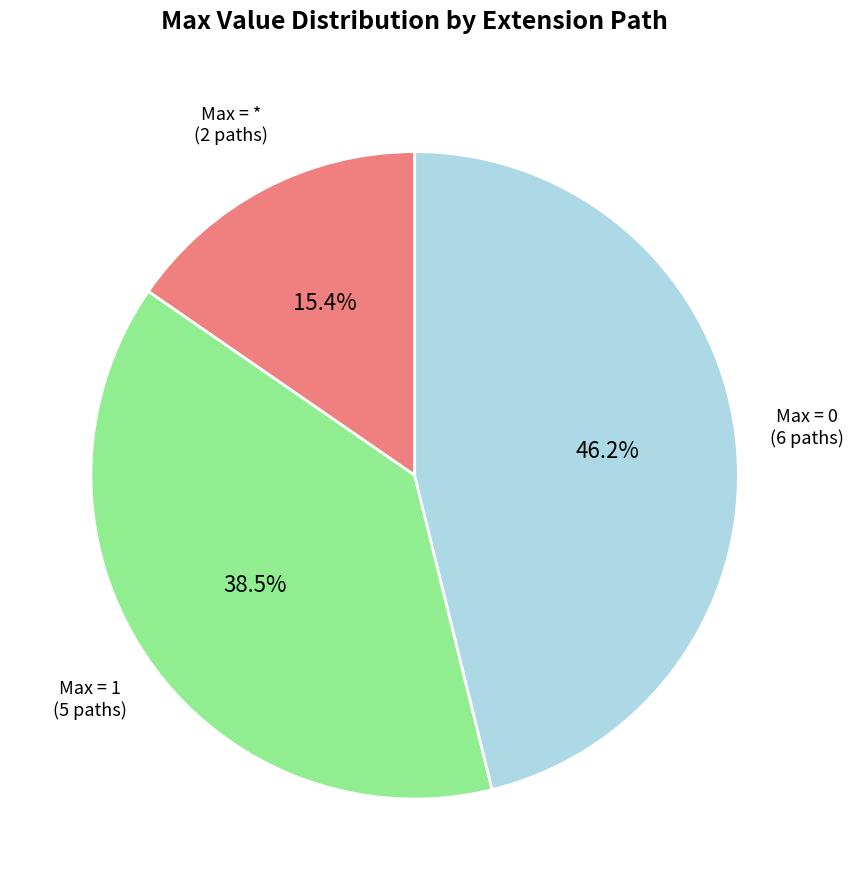

Is there any slice that represents more than half of the pie?

No